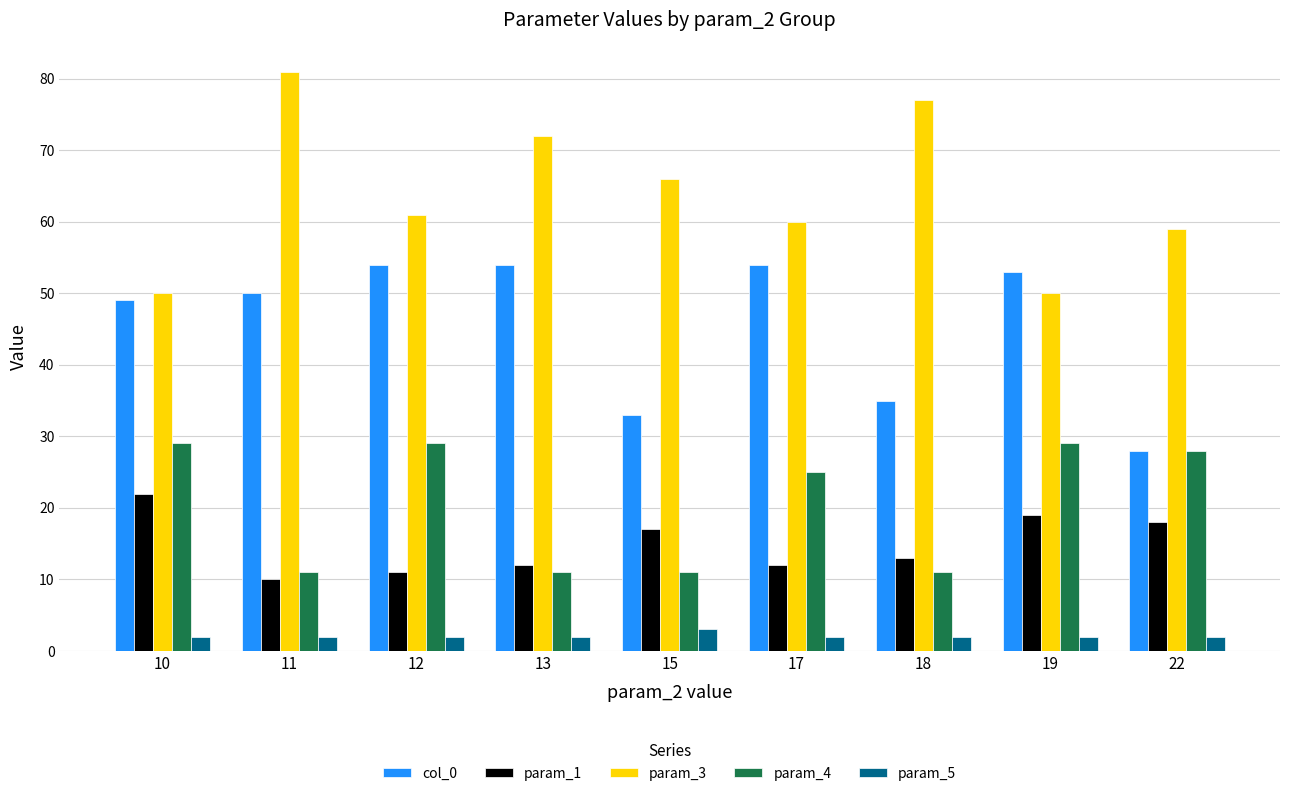

Which label corresponds to the largest value in the chart?

11